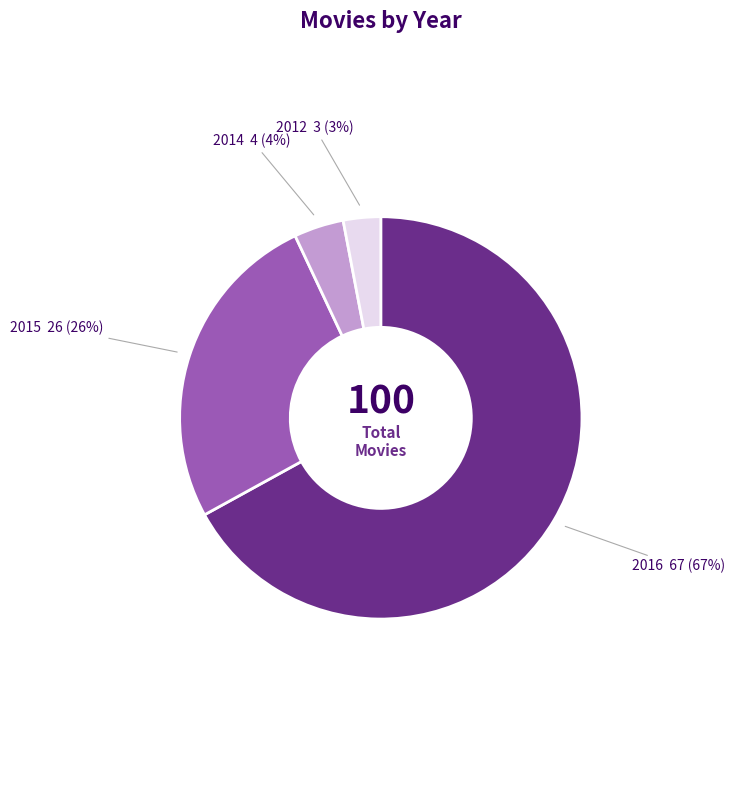

To the nearest percent, what percentage of the pie is 2014?

4%